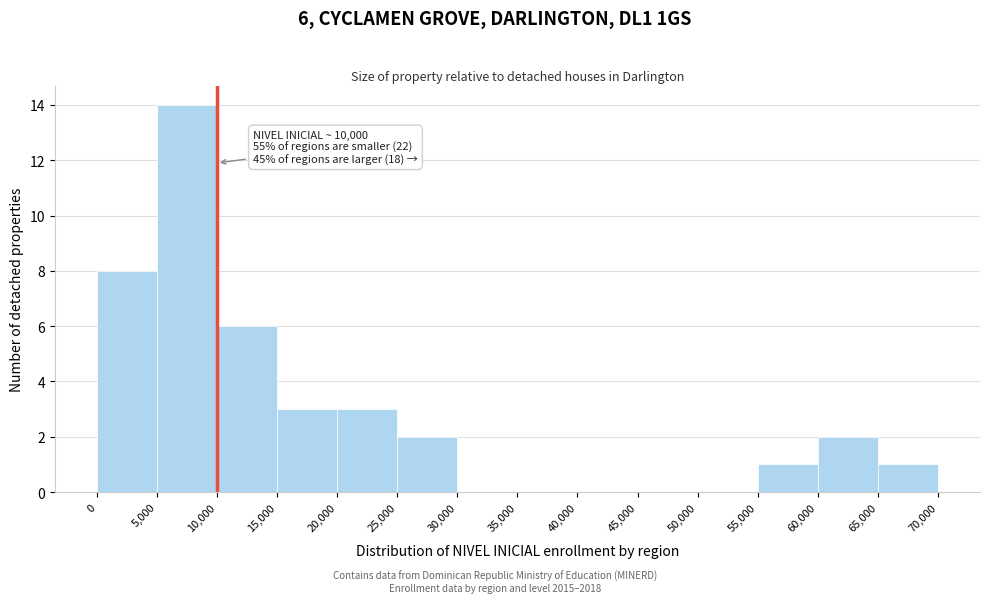

Over which range of the x-axis is the bar tallest?

5,000 to 10,000